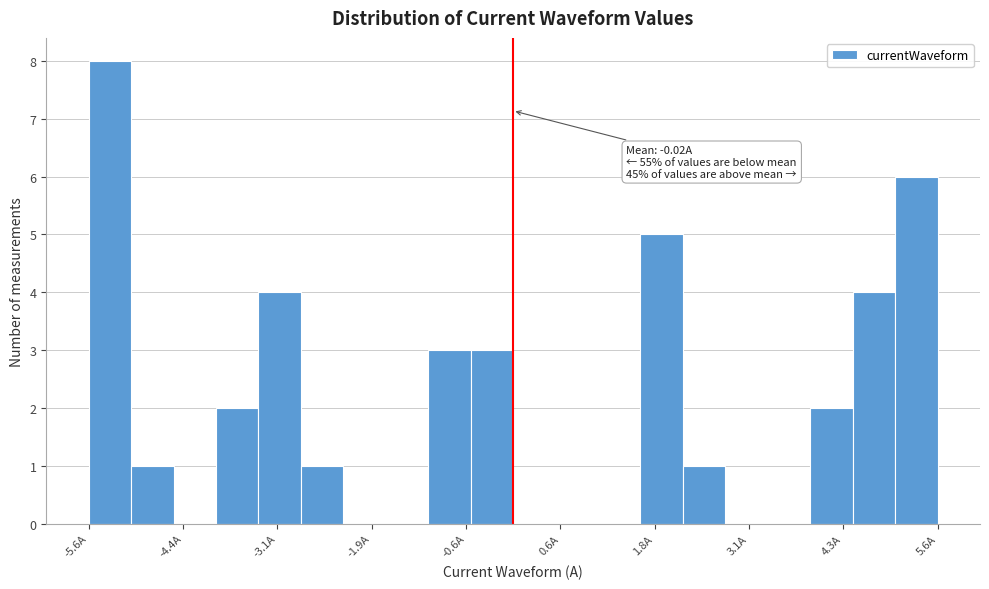

Read against the x-axis, roughly where is the centre of the tallest bar?

-5.4